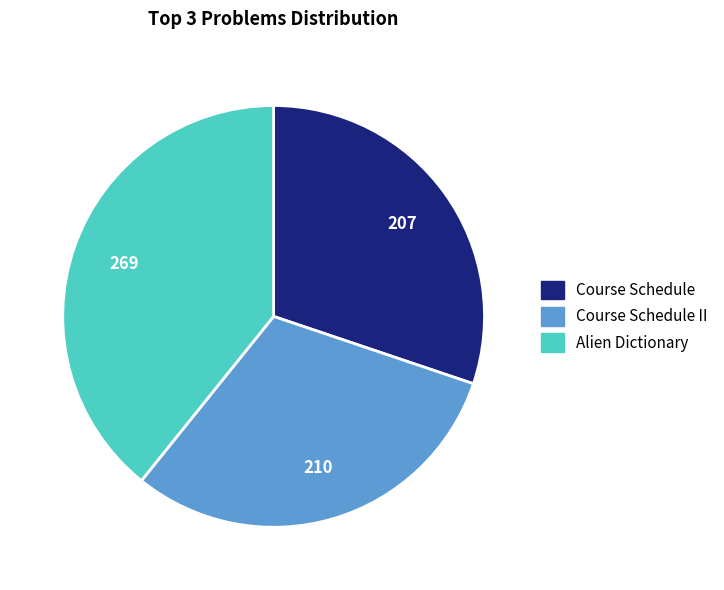

Which category has the biggest portion of the pie?

Alien Dictionary